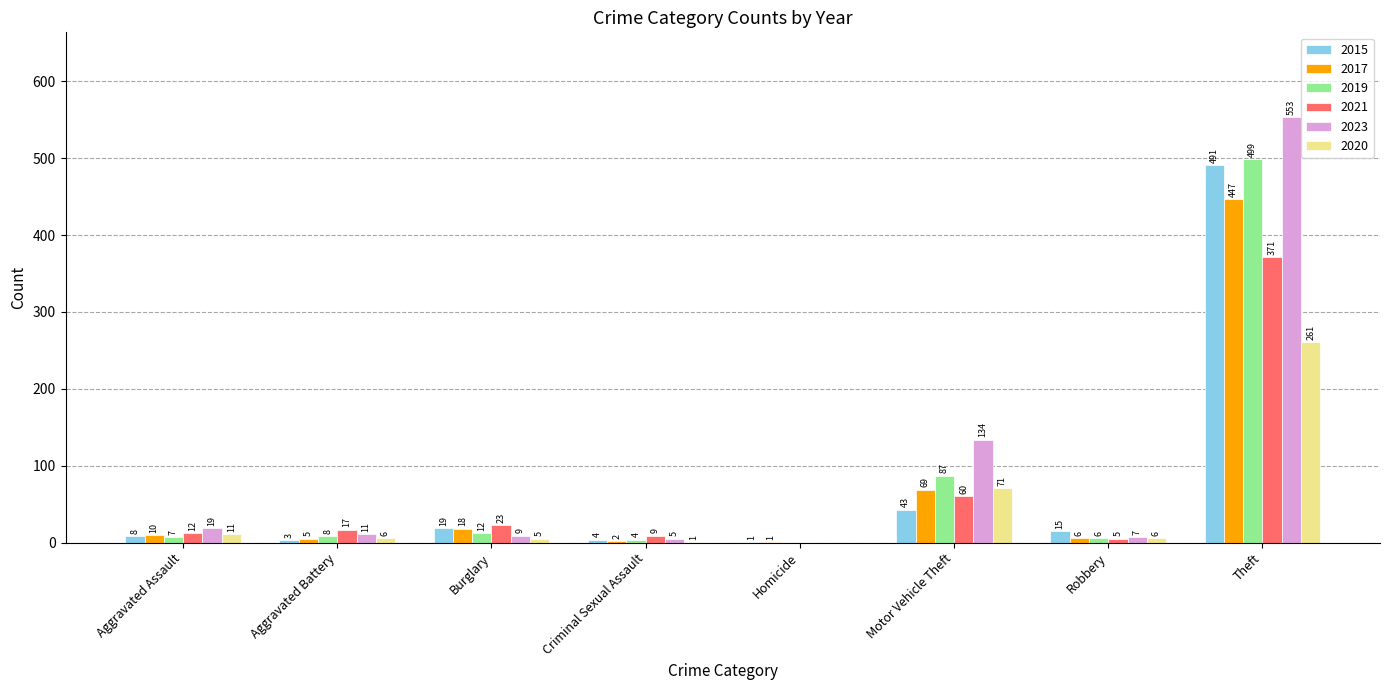

Is the value of 2023 at Criminal Sexual Assault greater than the value of 2021 at Homicide?

Yes